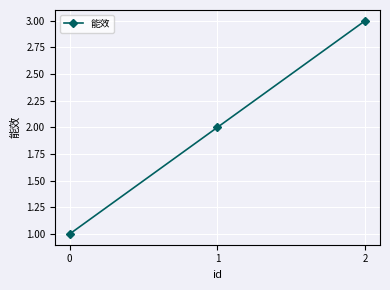

What is the change in value from 0 to 1?

+1